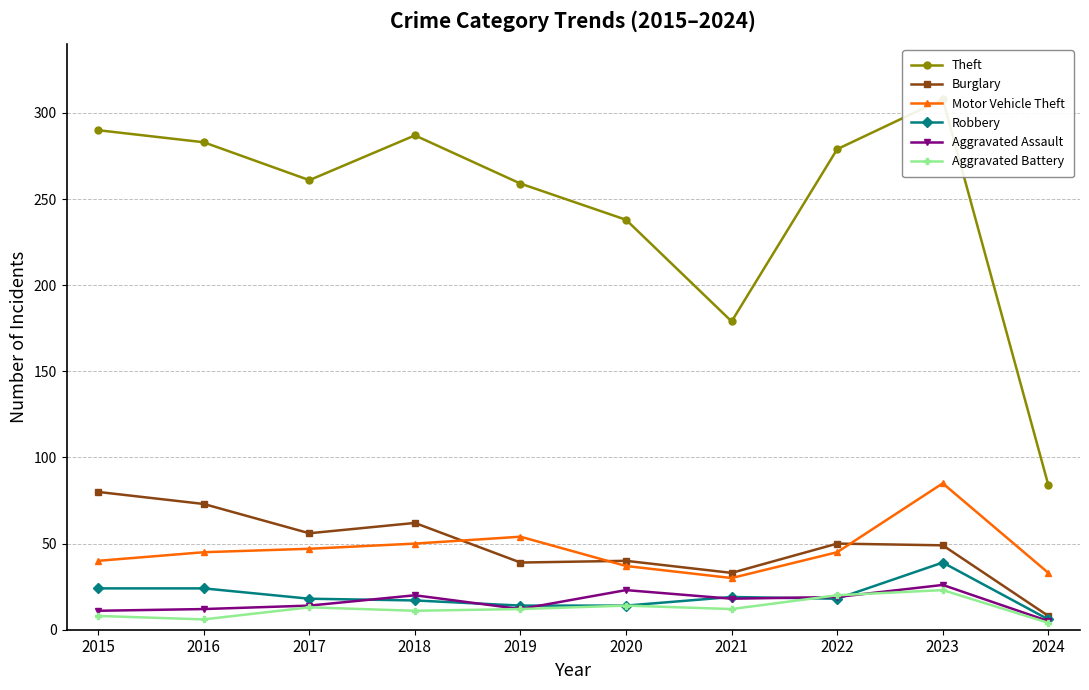

How many series are shown in this chart?

6